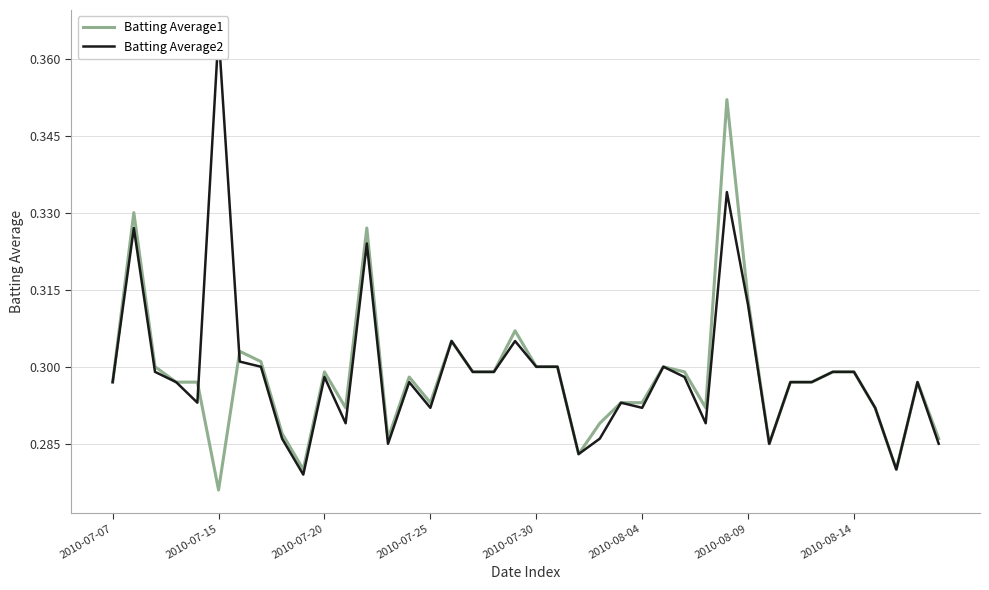

Where is Batting Average1 nearest to the value 0?

2010-07-15